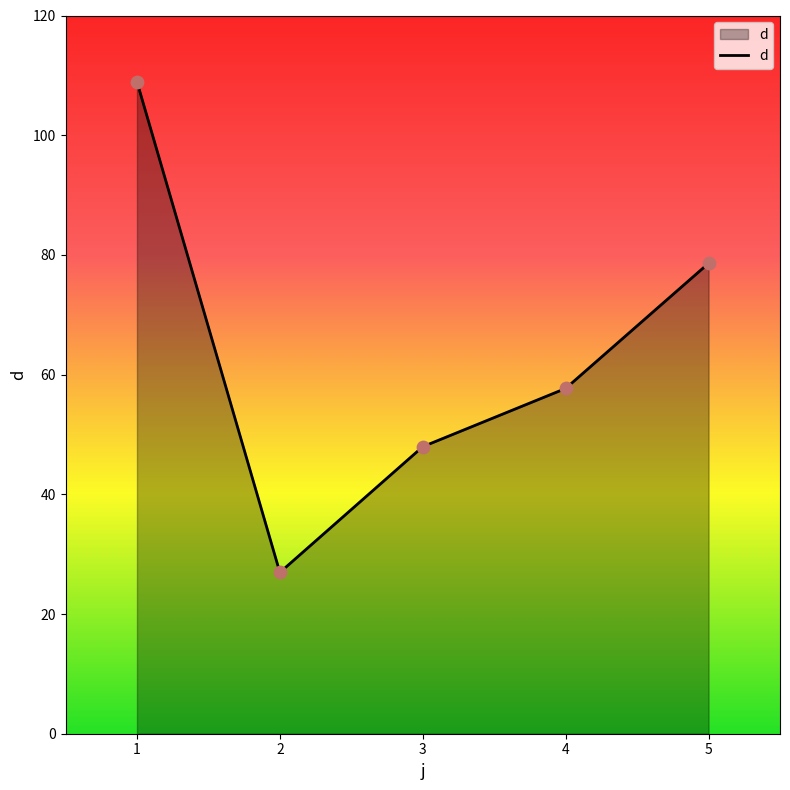

What is the ratio of the value at 4 to the value at 3?

1.2